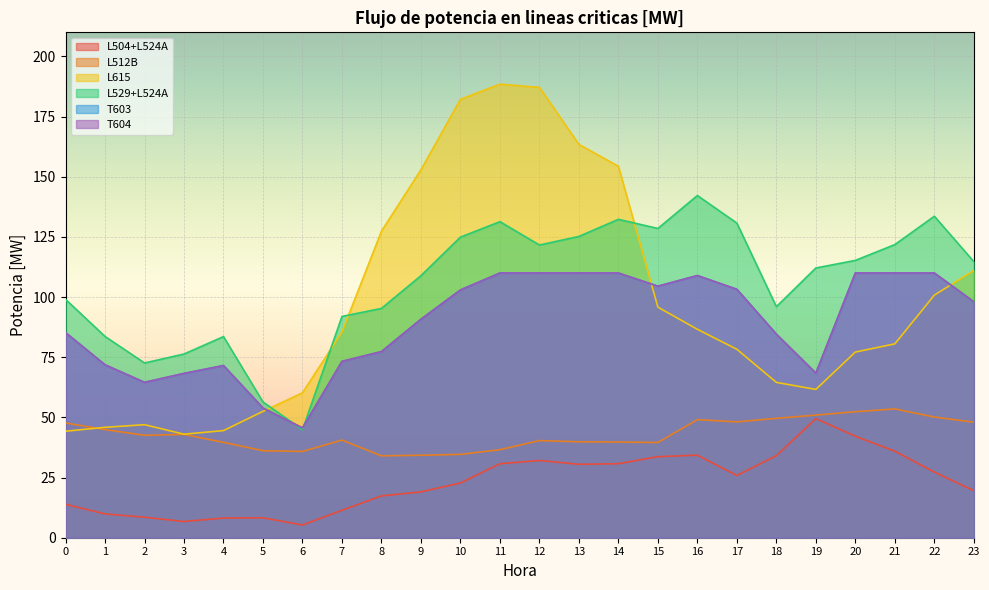

What are all the series names shown in the legend?

L504+L524A, L512B, L615, L529+L524A, T603, T604